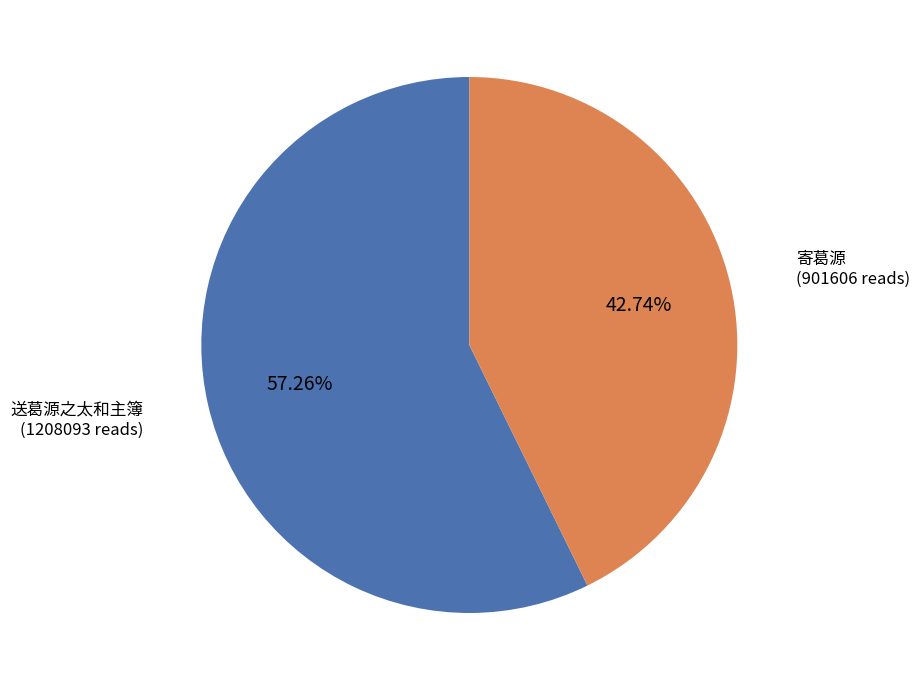

Is there any slice that represents more than half of the pie?

Yes